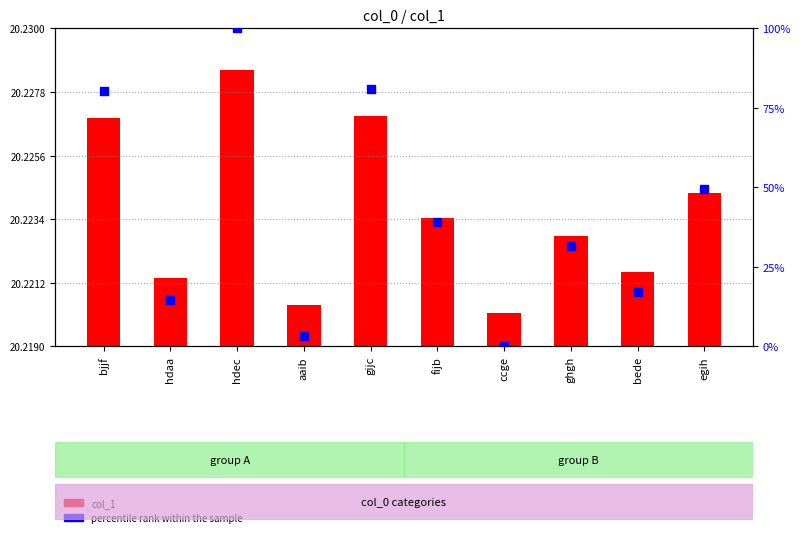

What is the ratio of the value at hdaa to the value at bjjf?

0.2